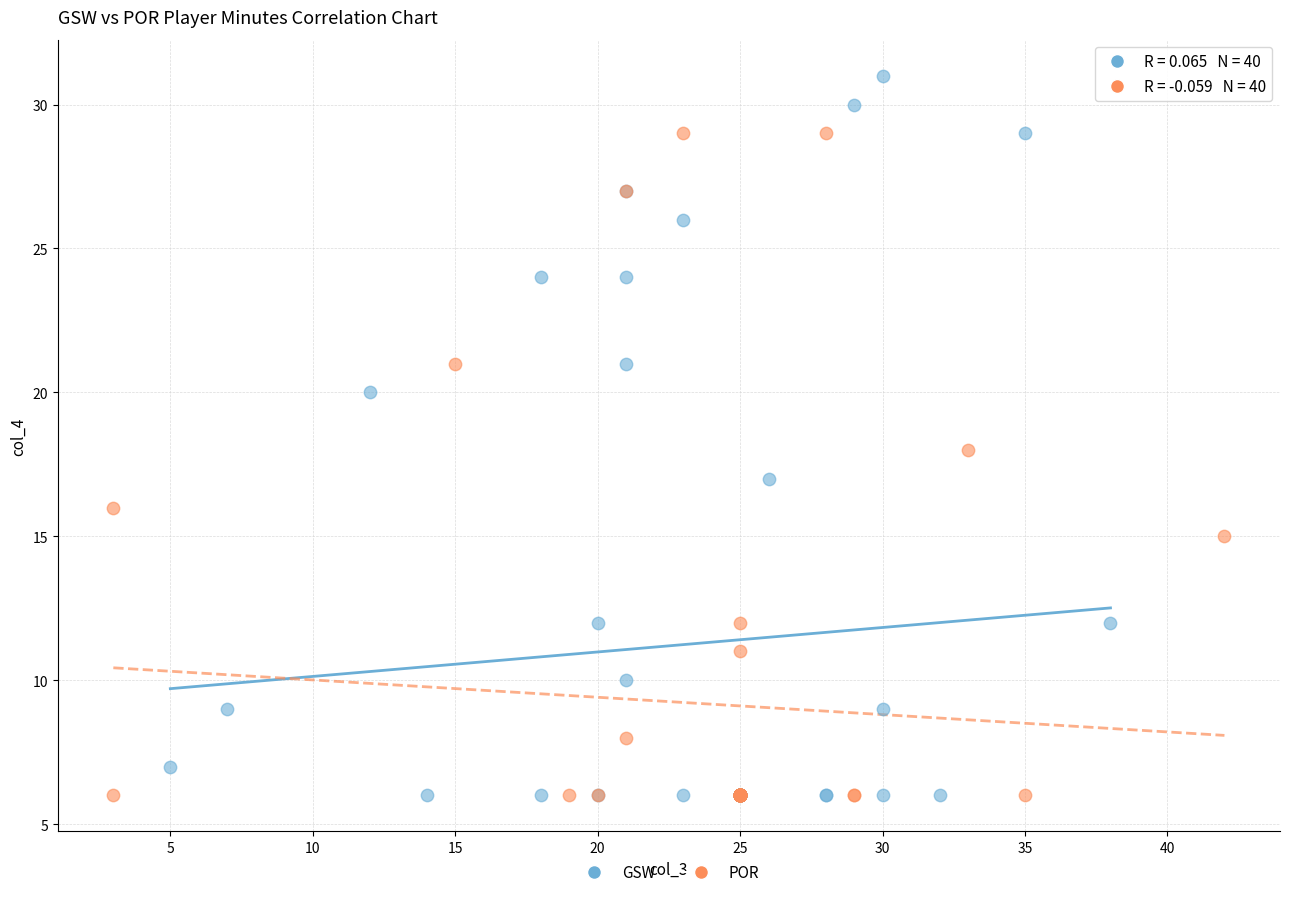

Which series contains the highest Y value?

GSW